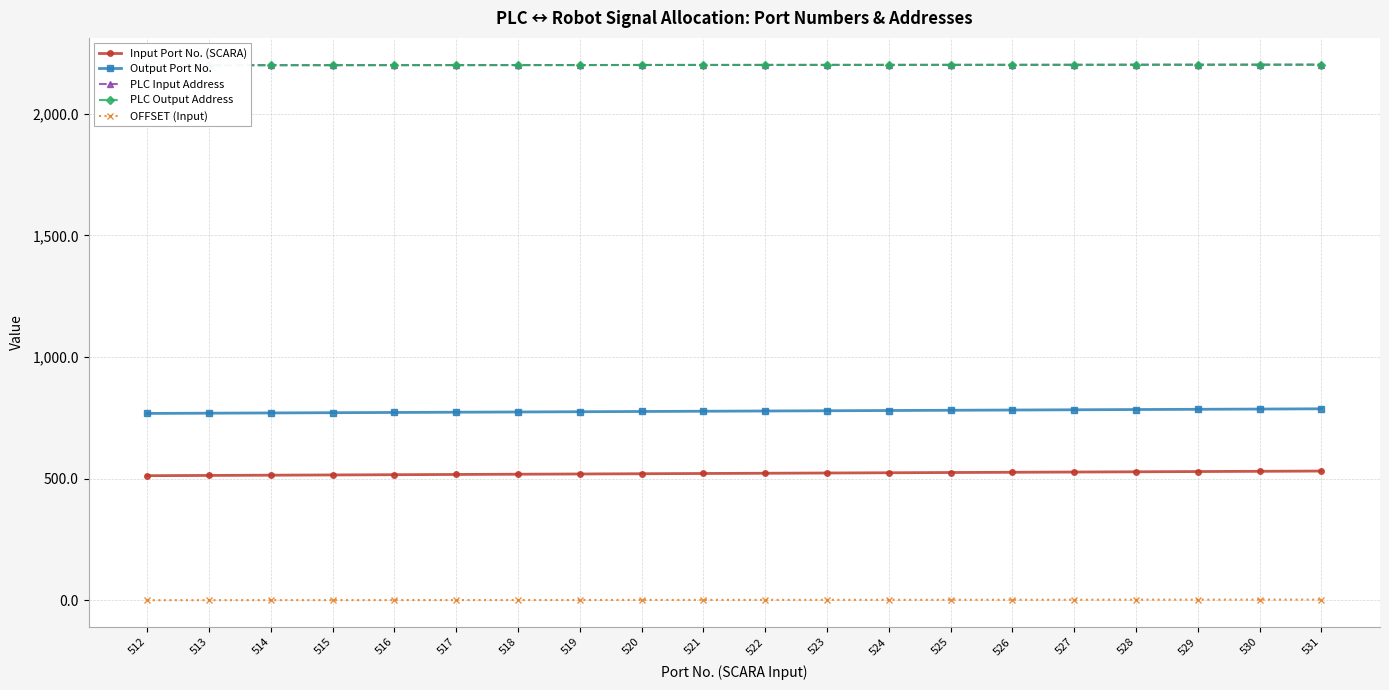

List the series in order of their peak value, highest first.

PLC Input Address, PLC Output Address, Output Port No., Input Port No. (SCARA), OFFSET (Input)